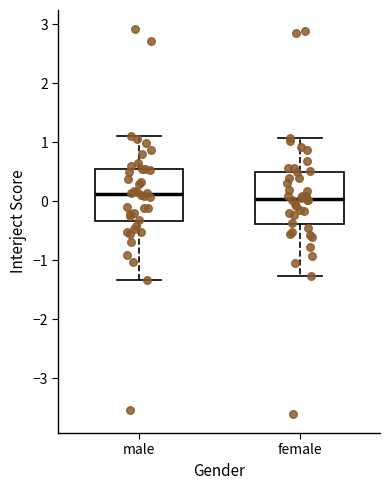

Where does the median line of the box for female sit on the y-axis? The values are not printed on the chart, so give them approximately, as read against the axis.

0.0